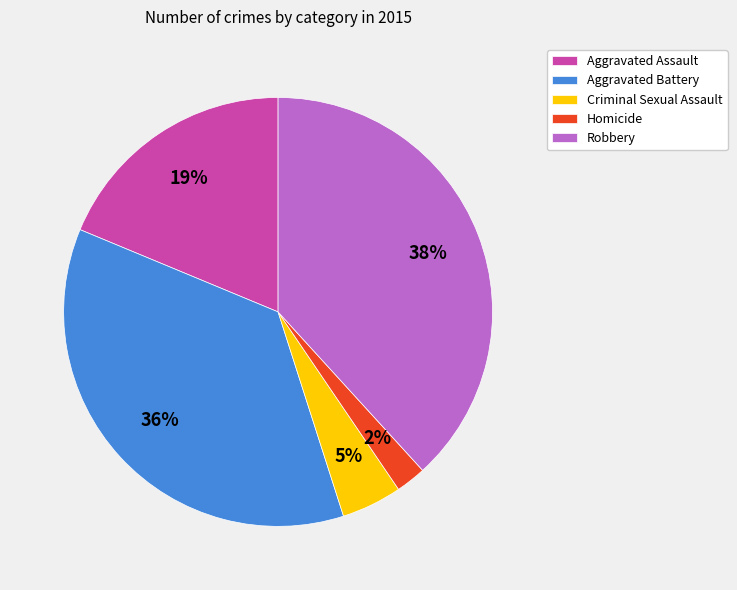

Which category has the smallest portion of the pie?

Homicide